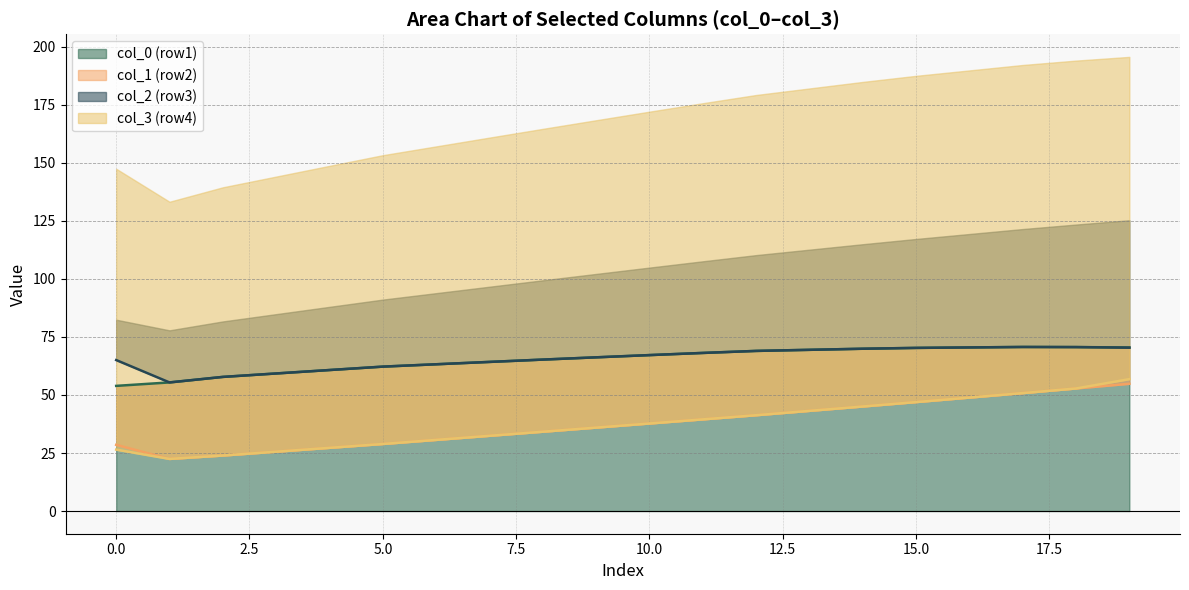

Is it true that col_0 (row1) equals 17.8 at 0.0?

False